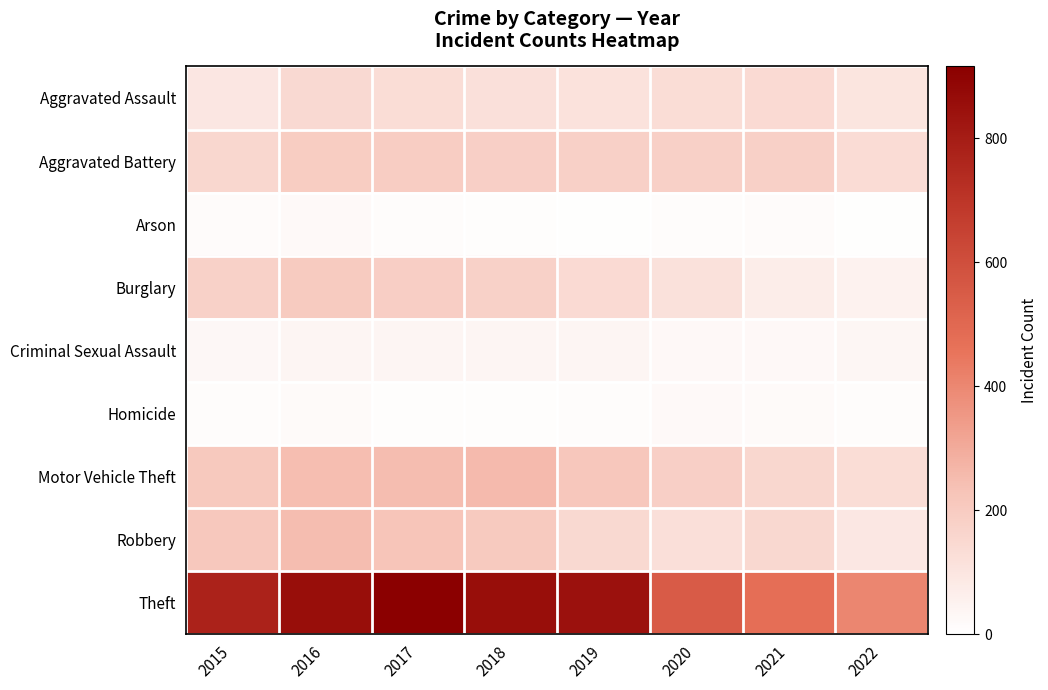

Which series changed the most between 2016 and 2020?

Theft